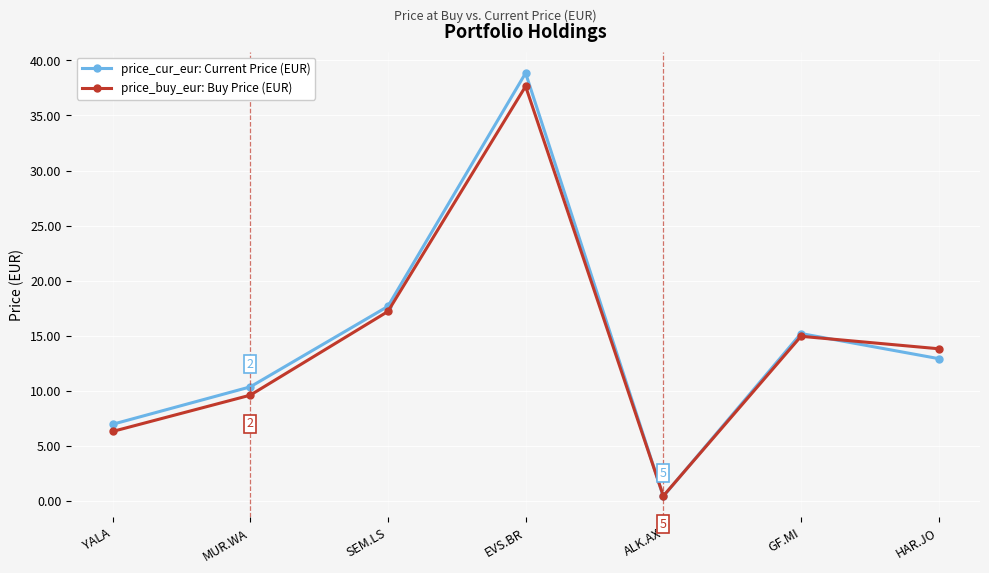

At which category does price_buy_eur: Buy Price (EUR) reach its first local valley?

ALK.AX